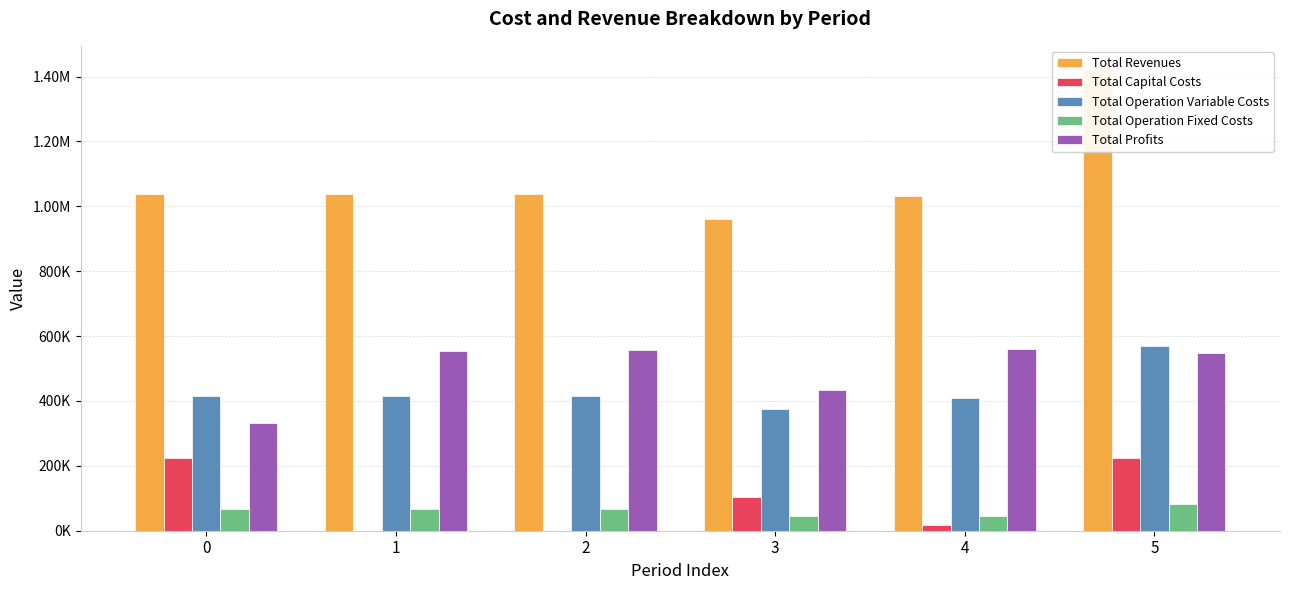

Rank the series by their maximum value, from highest to lowest.

Total Revenues, Total Operation Variable Costs, Total Profits, Total Capital Costs, Total Operation Fixed Costs